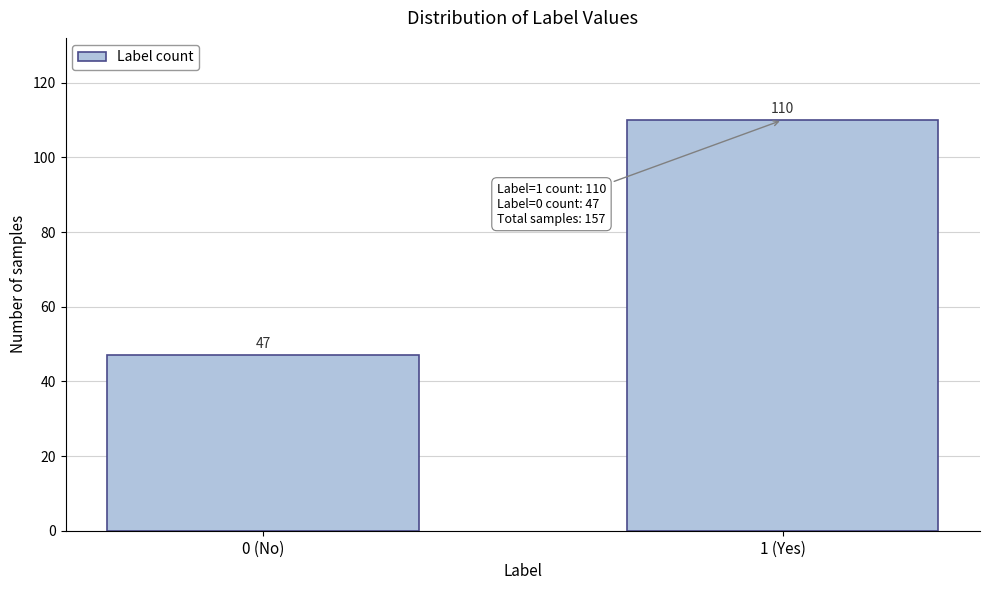

Reading left to right, extract all data points from this chart.

0 (No)=47	1 (Yes)=110